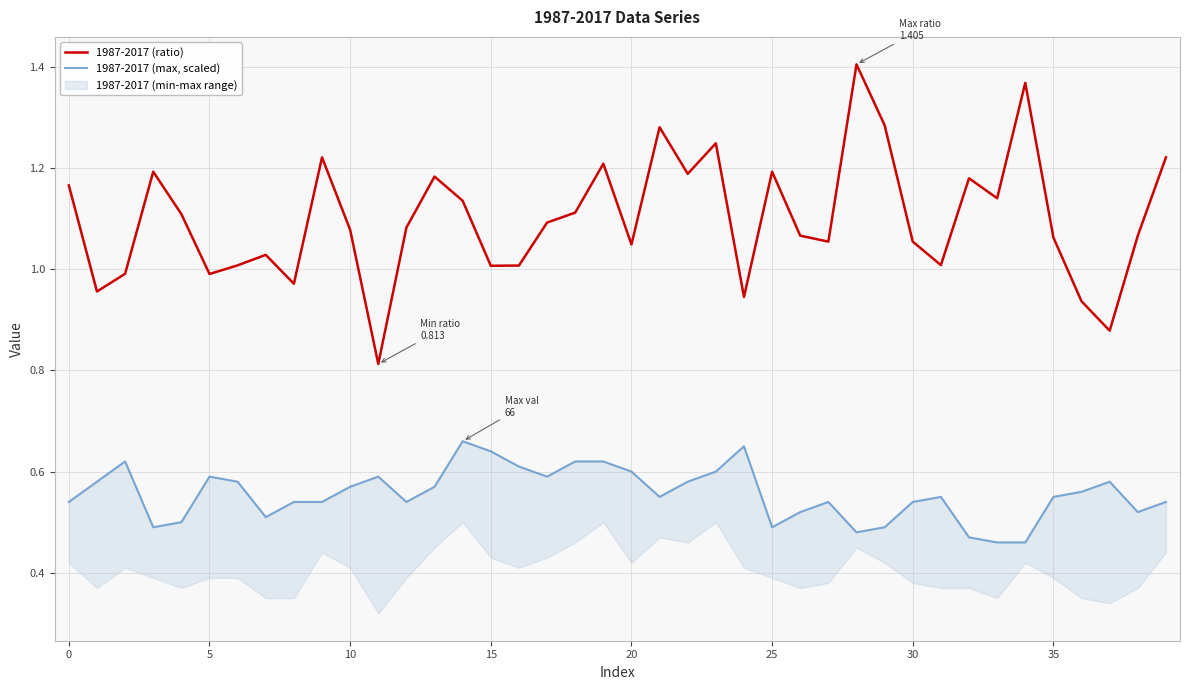

What is the difference between the 1987-2017 (max, scaled) values at 16 and 28?

0.1